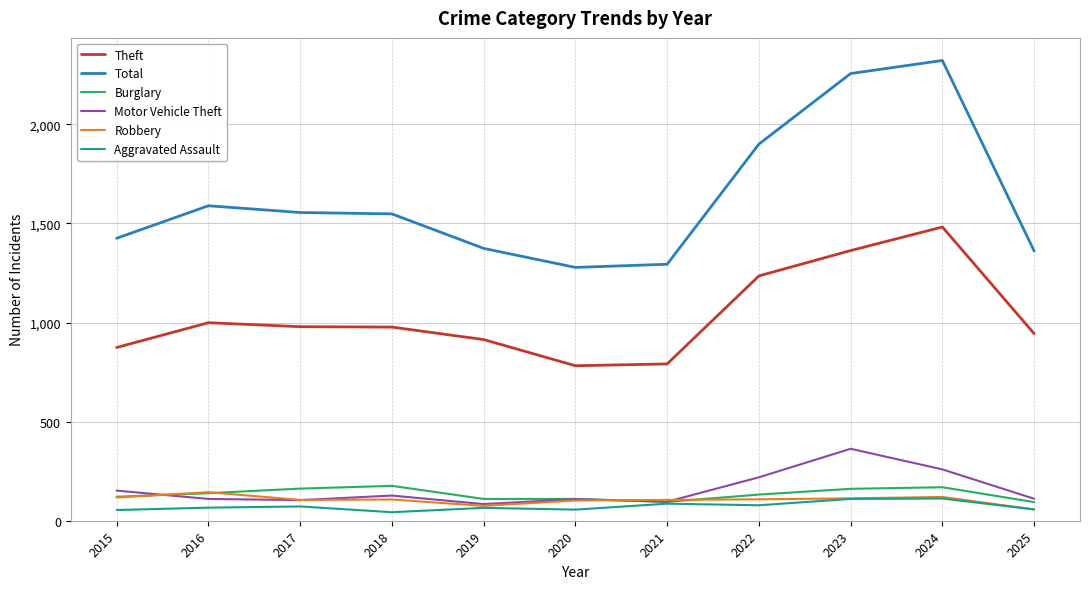

What is the total value across all series at 2019?

2622